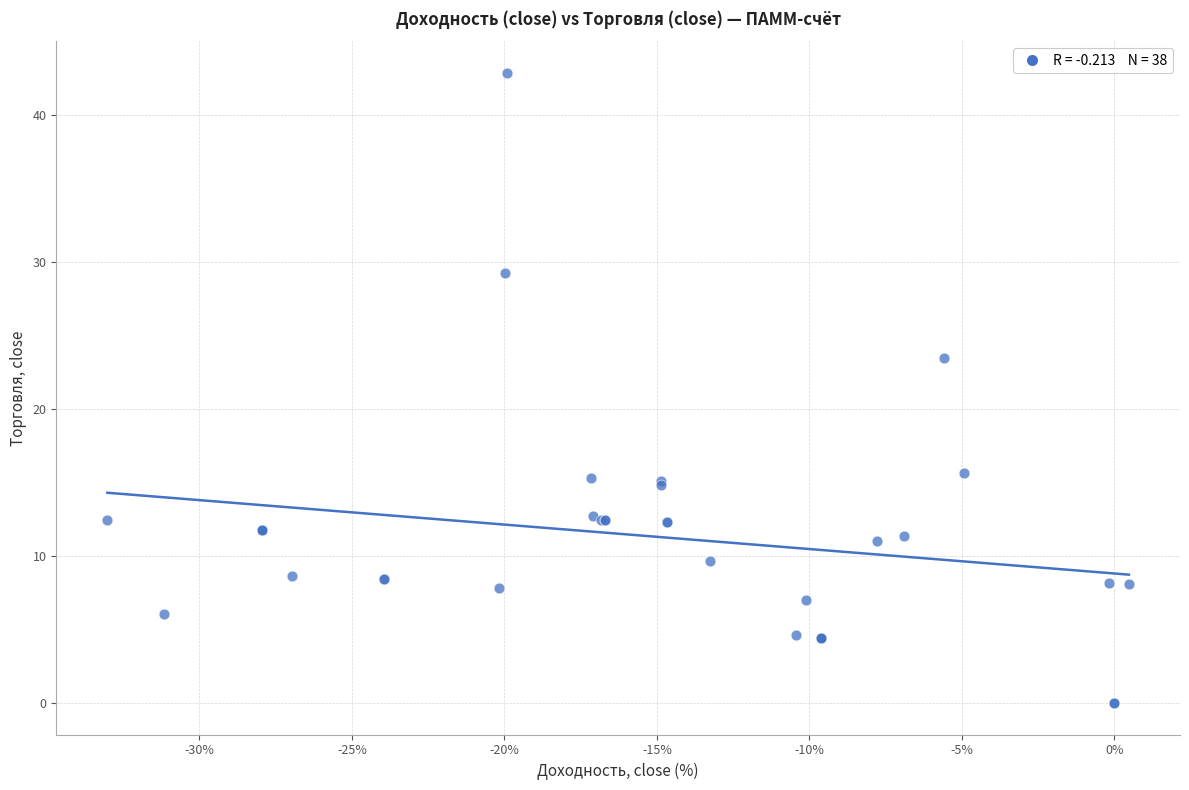

What Y value in the scatter plot is closest to 21?

23.5